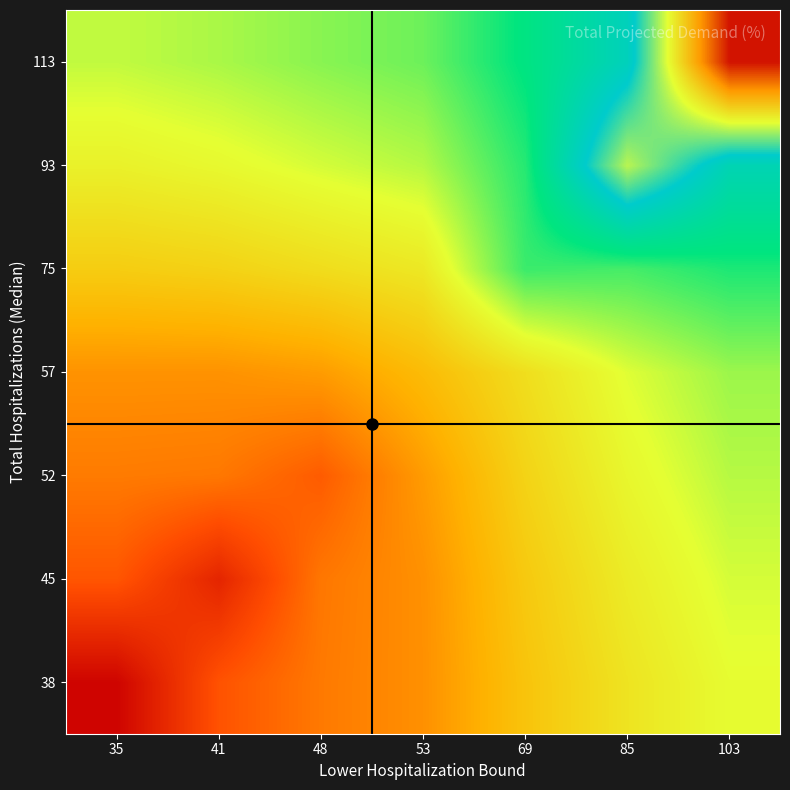

Reading right to left, transcribe all the data shown in this chart.

38: 103=86.6	85=86.3	69=85.9	53=85.4	48=85.2	41=84.9	35=84.0
45: 103=86.7	85=86.4	69=86.0	53=85.4	48=85.2	41=84.4	35=84.9
52: 103=86.8	85=86.5	69=86.1	53=85.5	48=85.0	41=85.2	35=85.2
57: 103=86.9	85=86.7	69=86.3	53=85.8	48=85.5	41=85.4	35=85.4
75: 103=87.4	85=87.3	69=87.3	53=86.4	48=86.2	41=86.1	35=86.0
93: 103=88.2	85=89.2	69=87.4	53=86.8	48=86.7	41=86.6	35=86.5
113: 103=91.1	85=88.3	69=87.6	53=87.1	48=87.0	41=86.9	35=86.8